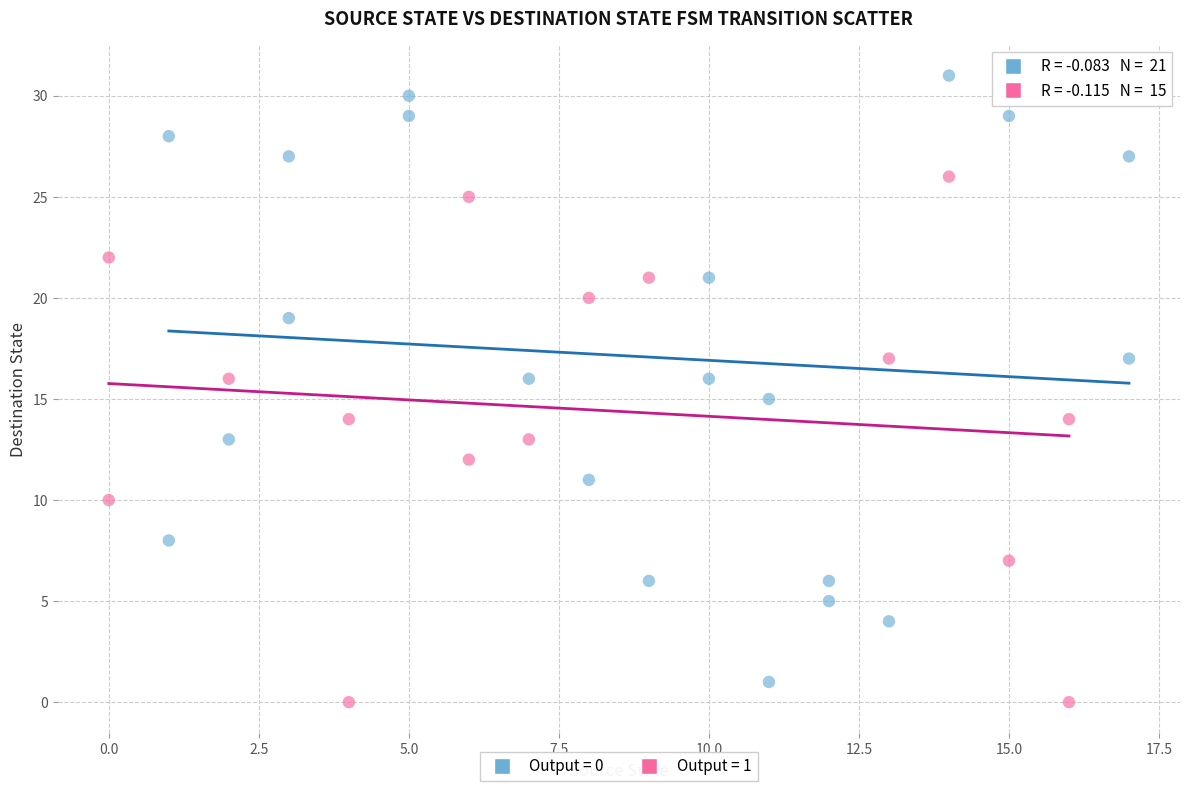

Which series reaches the maximum Y coordinate?

Output = 0